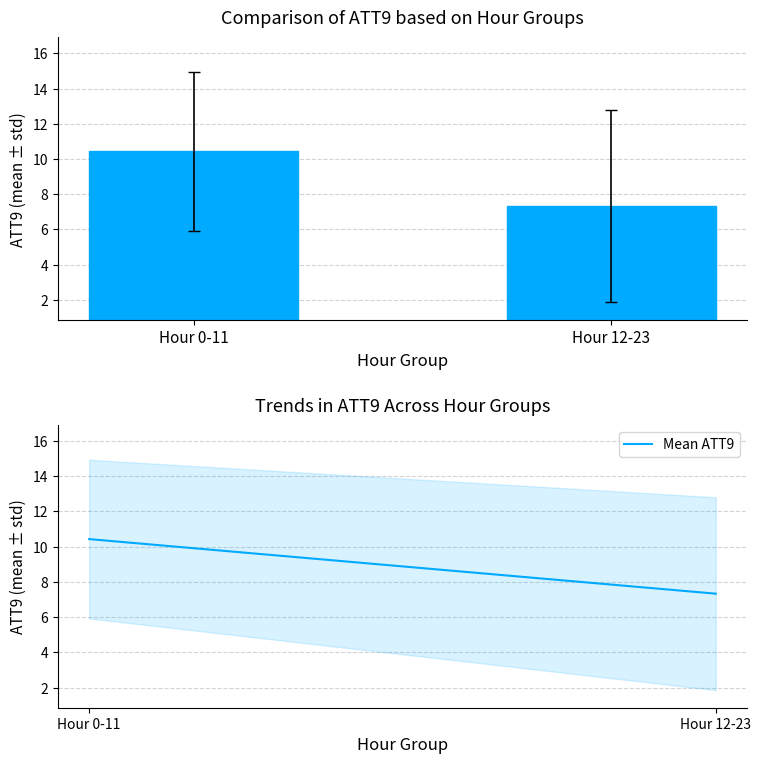

Which series has the largest total across all categories?

ATT9